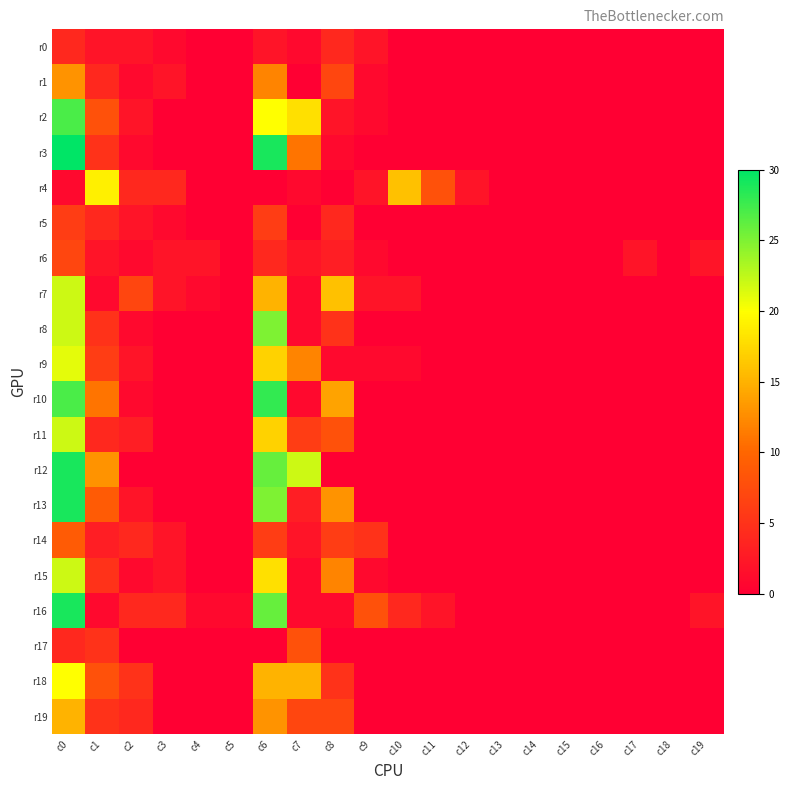

At which category is the sum across all series the highest?

c0